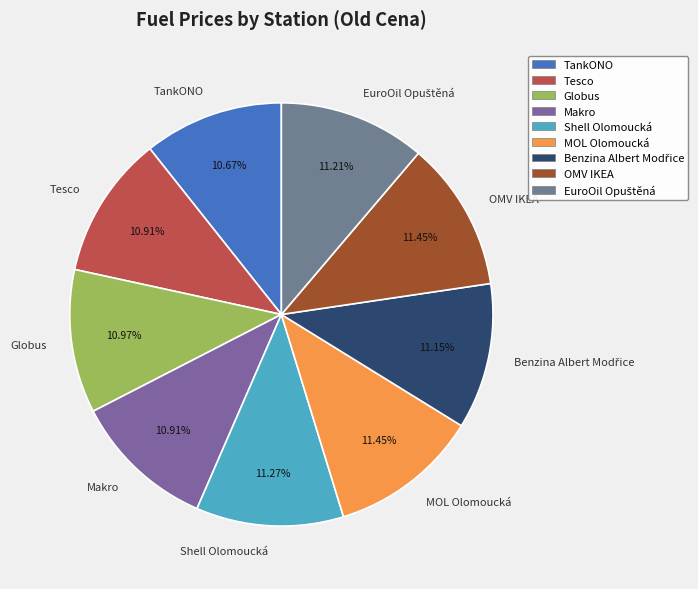

The TankONO slice represents 21% of the pie. True or false?

False